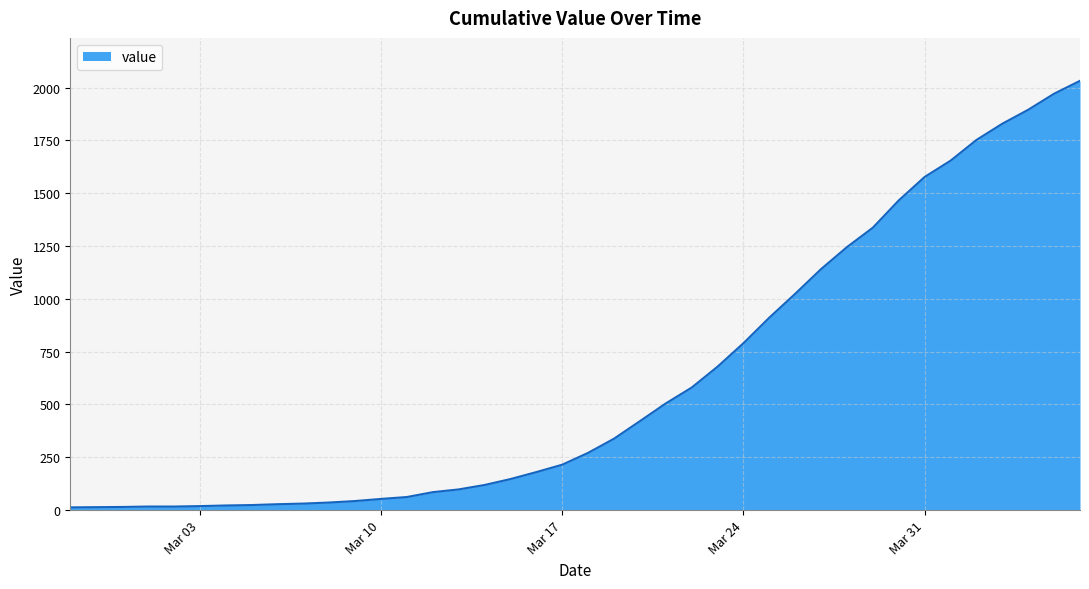

What is the maximum value shown in the chart?

2032